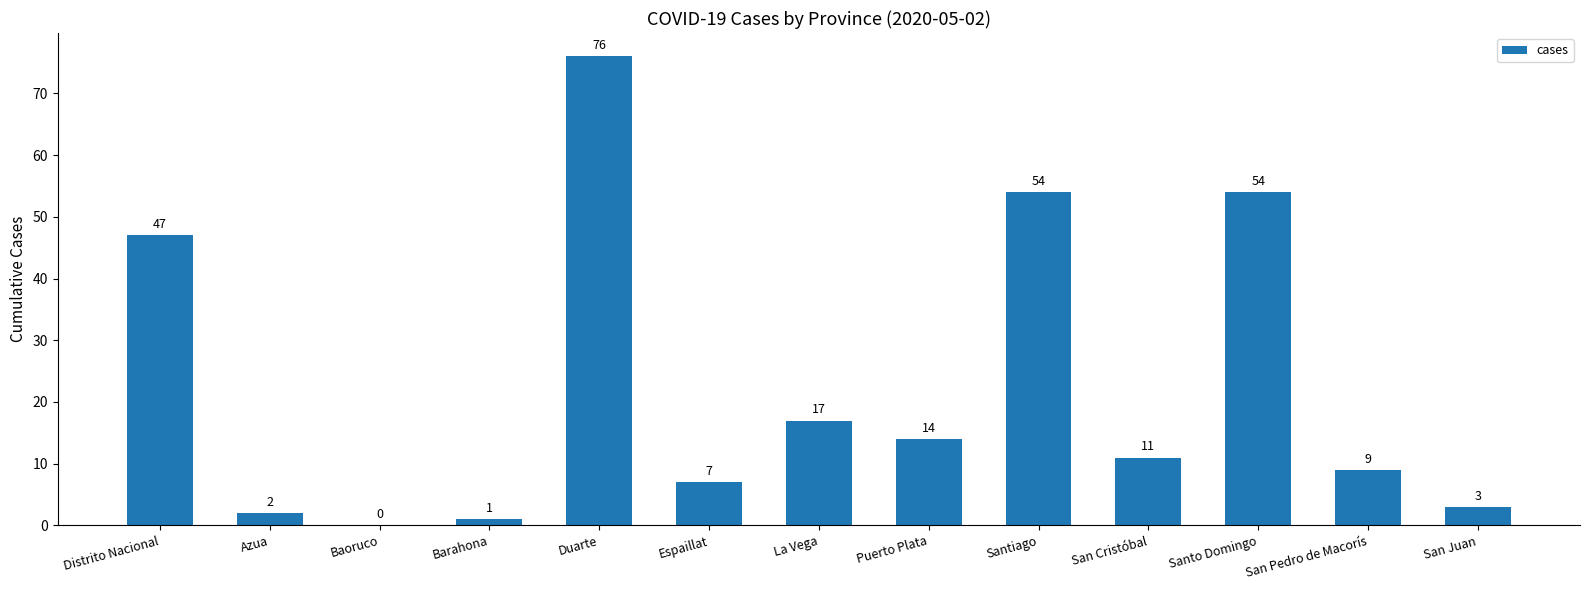

Is it true that the value at Santo Domingo is 54?

True